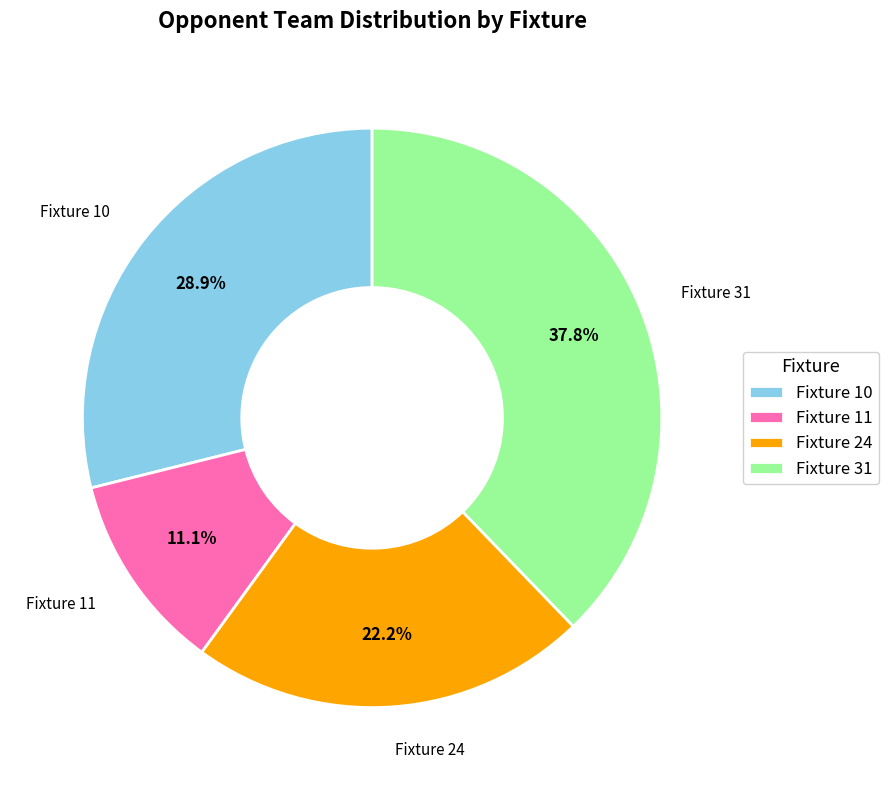

What is the smallest slice in the pie chart?

Fixture 11